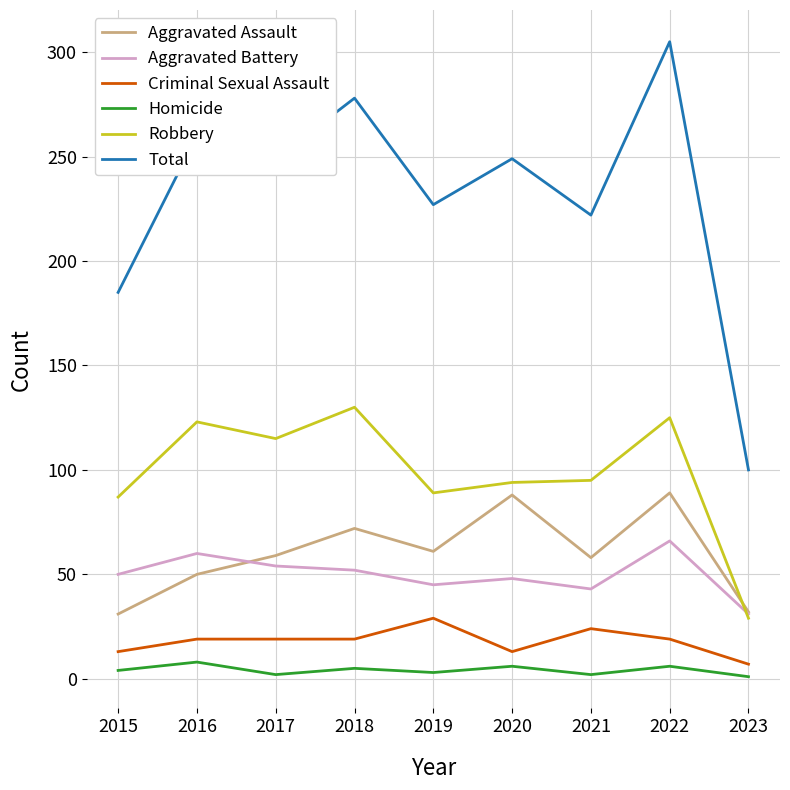

What is the maximum value for Robbery?

130